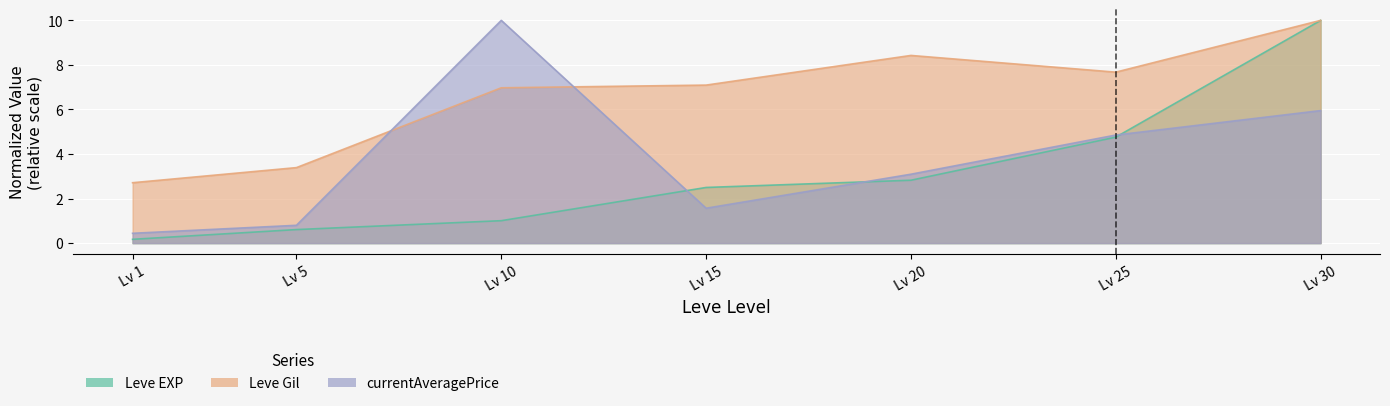

At which label does Leve EXP reach its minimum?

Lv 1